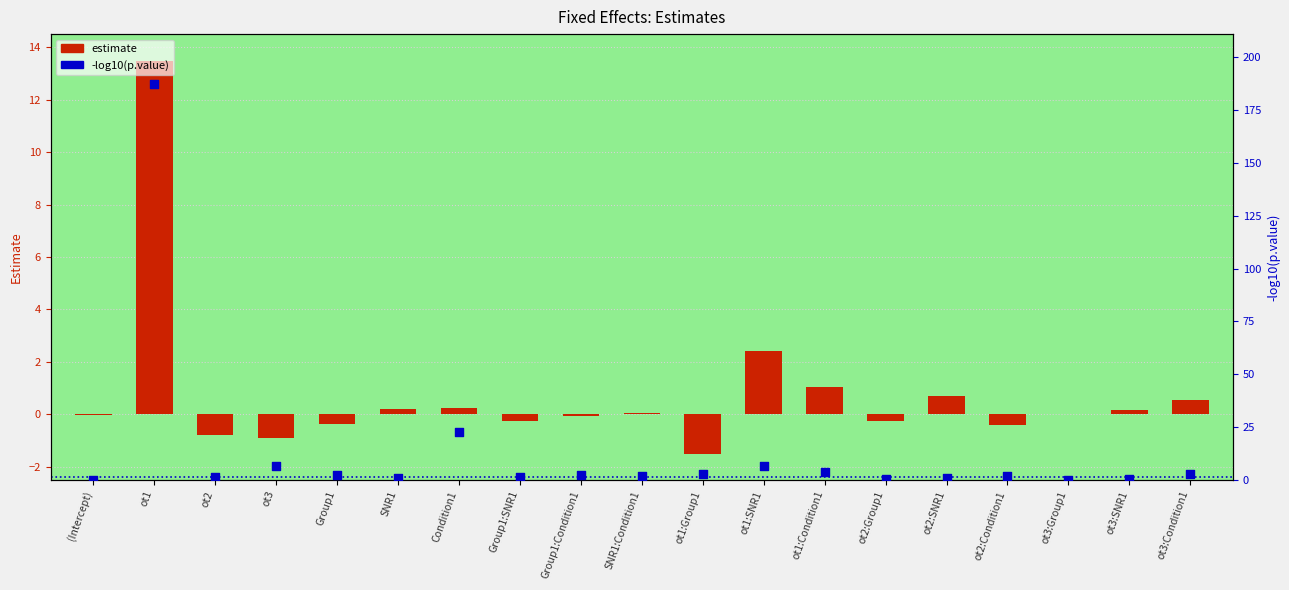

At which category is the sum across all series the highest?

ot1